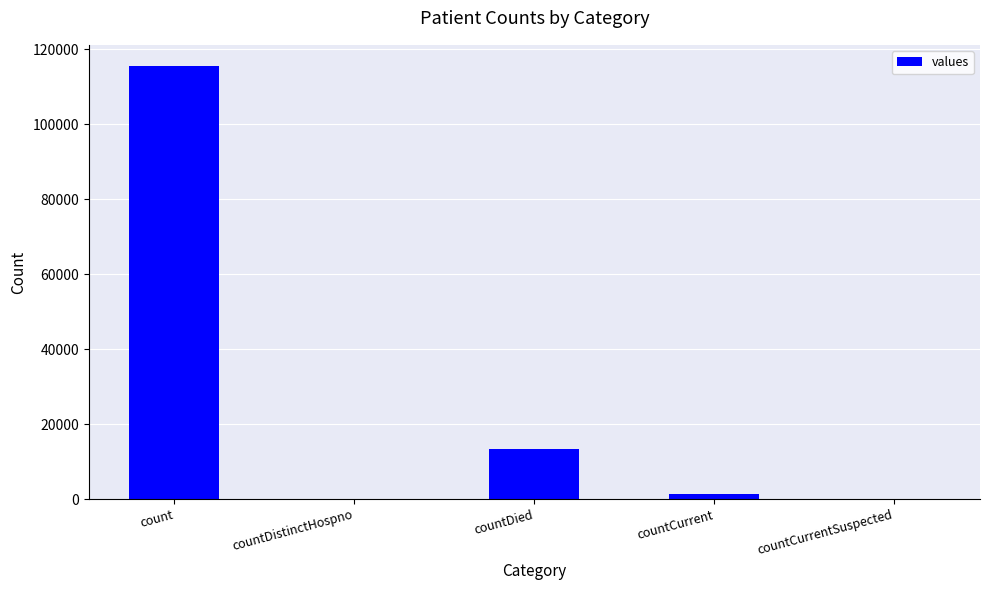

What is the change in value from countDied to countCurrent?

-11960